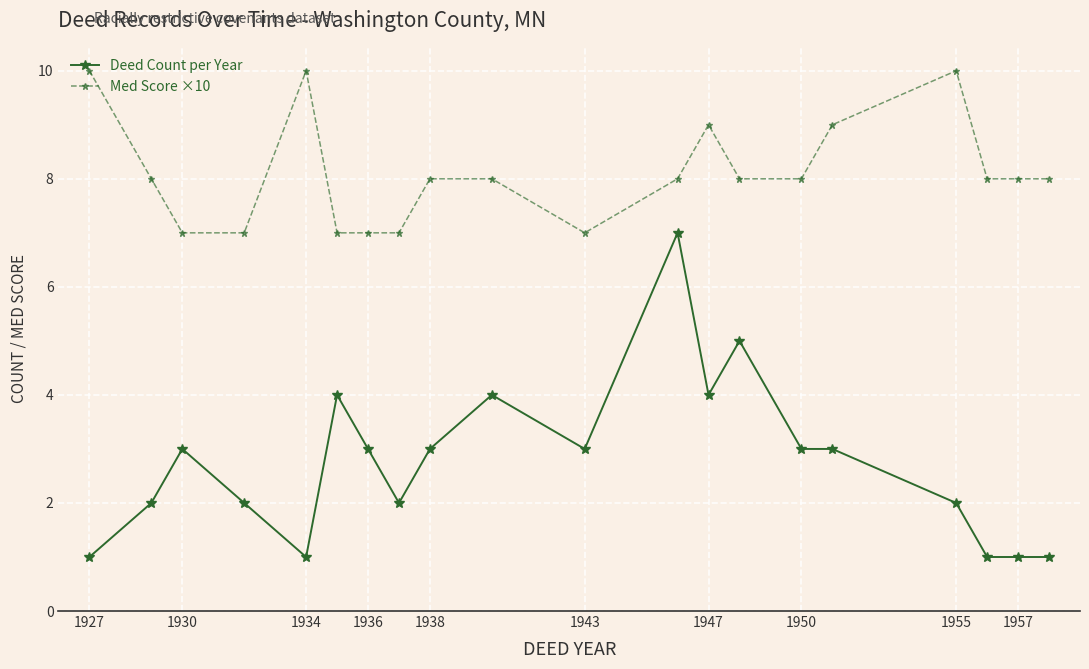

Which series has the largest total across all categories?

Med Score ×10